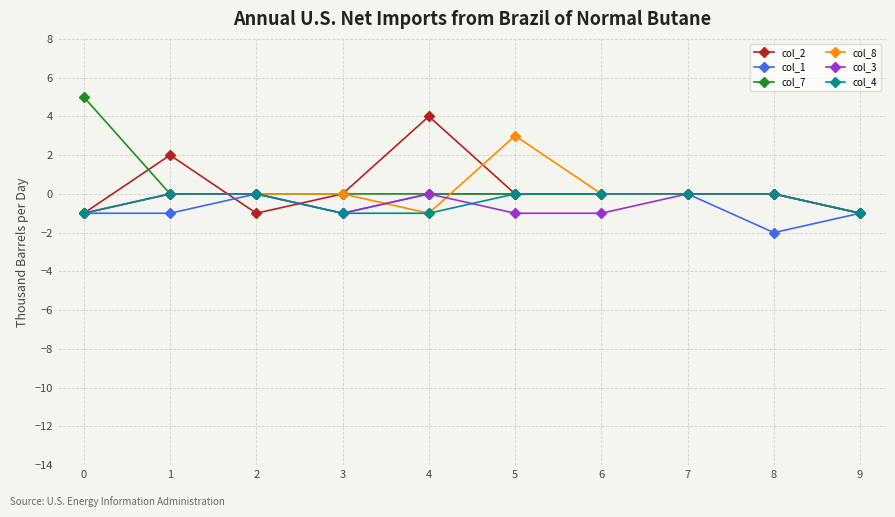

What is the highest value of the col_8 series?

3